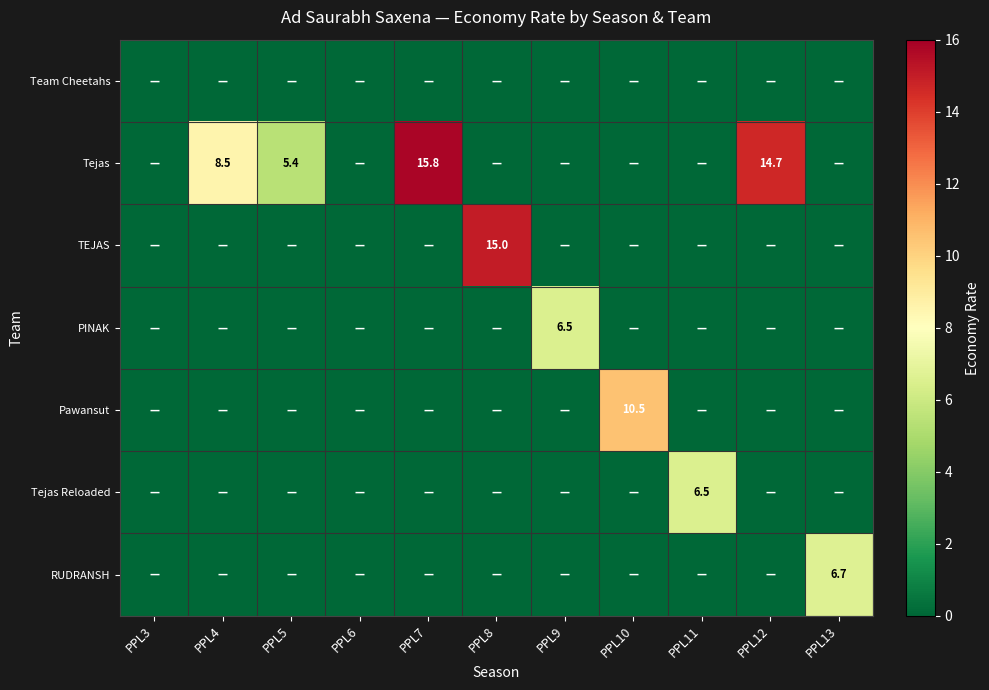

What is the difference between the Tejas values at PPL7 and PPL12?

1.1